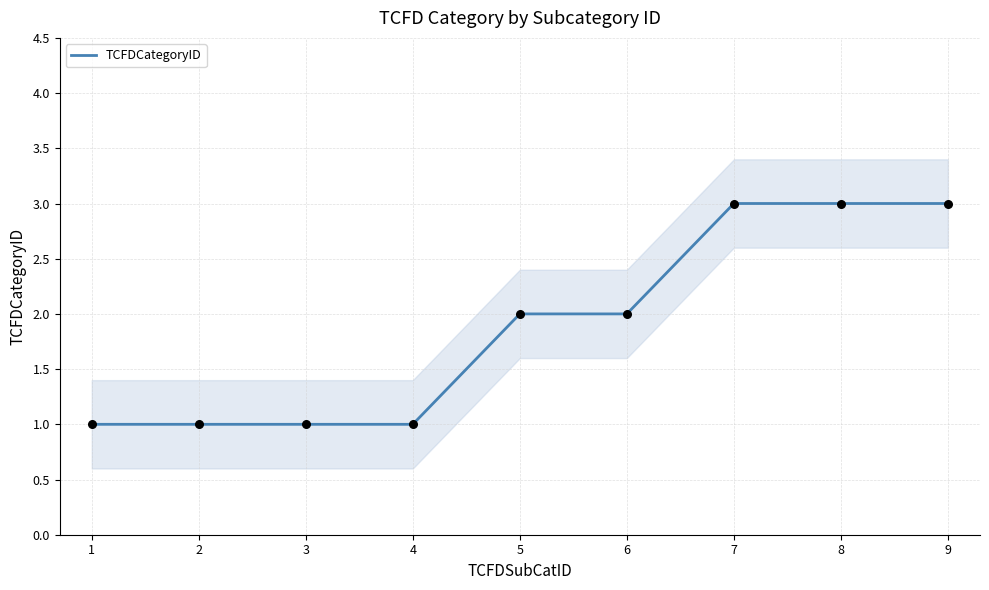

Which has a higher value, 8 or 4?

8